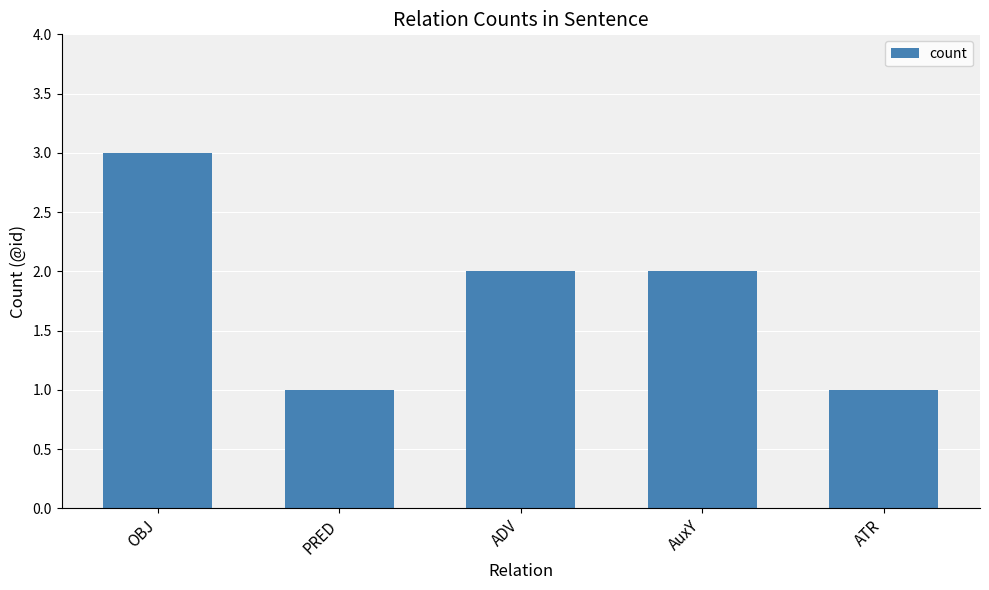

What is the label of the 1st bar from the left?

OBJ